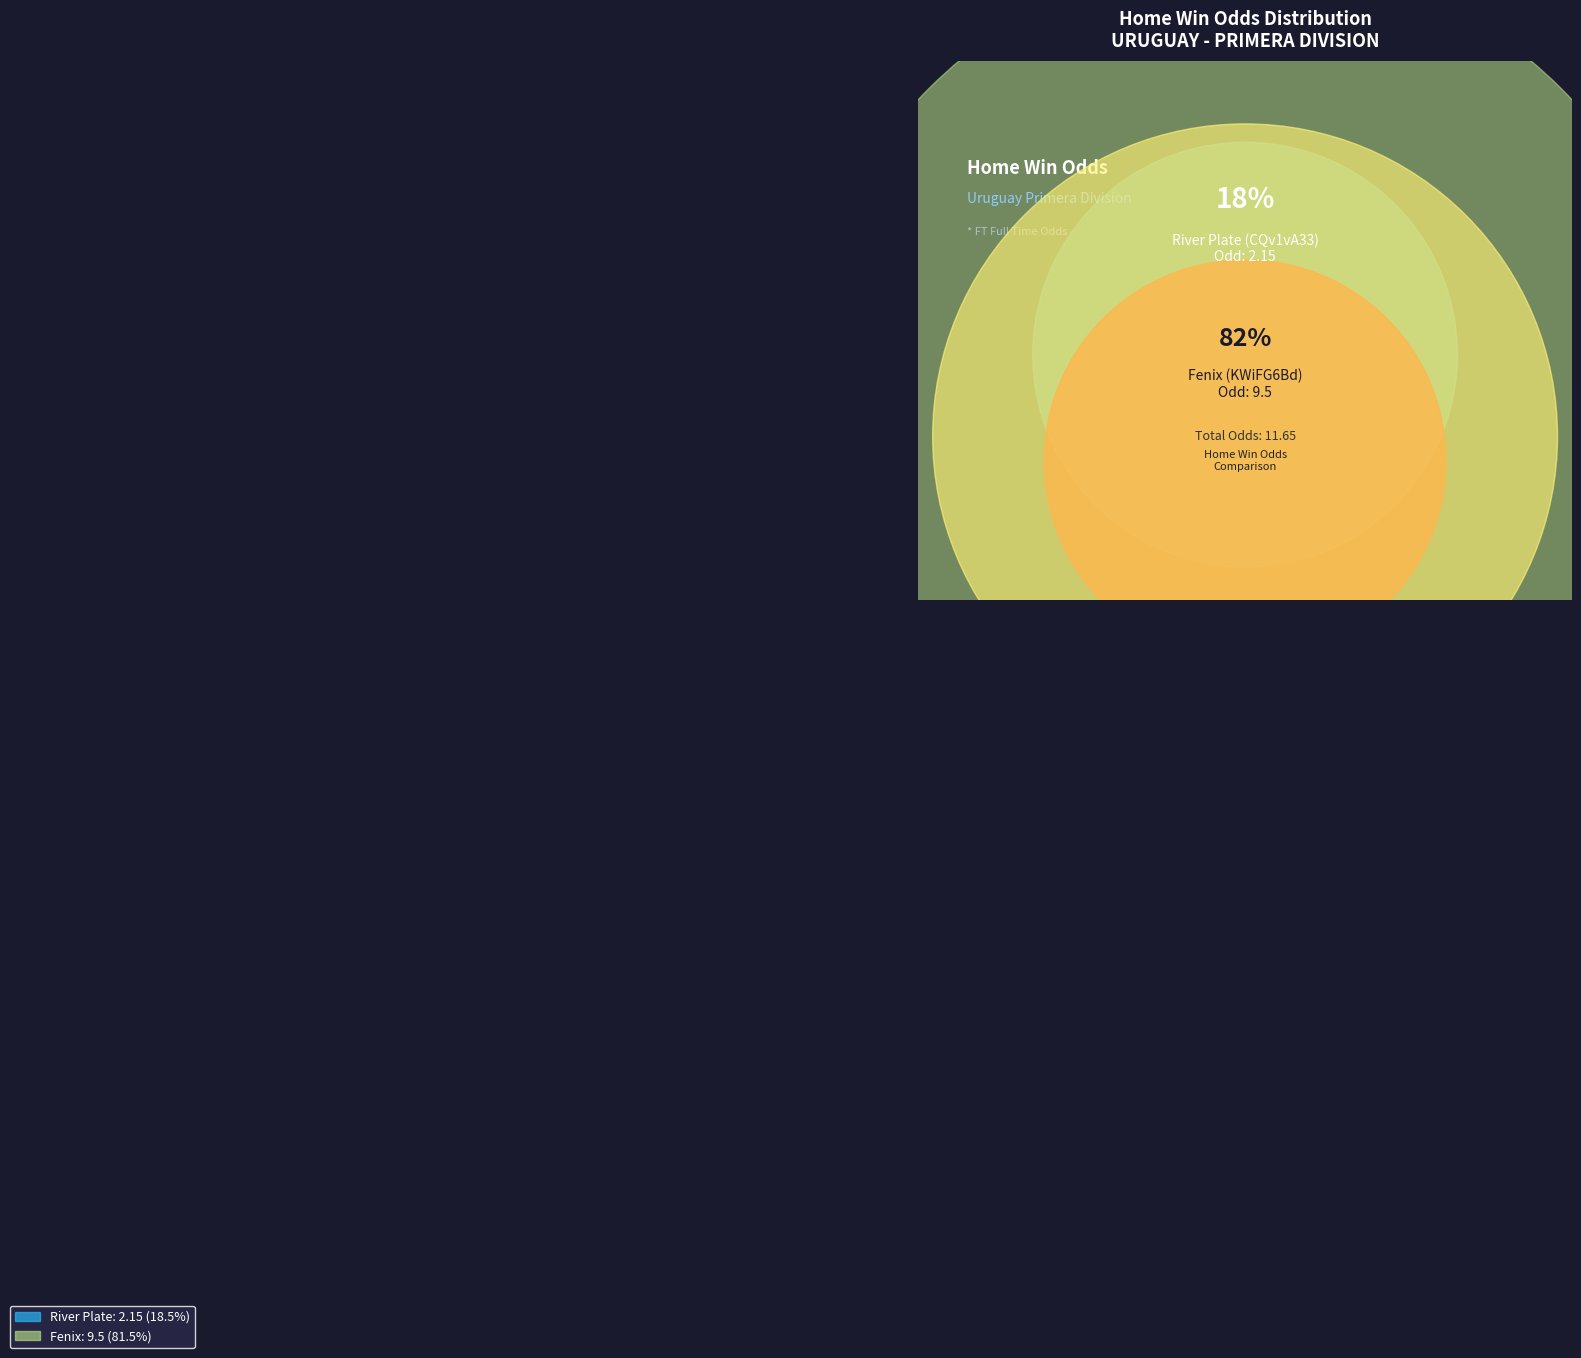

Is the sum of River Plate (CQv1vA33) and Fenix (KWiFG6Bd) greater than half?

Yes